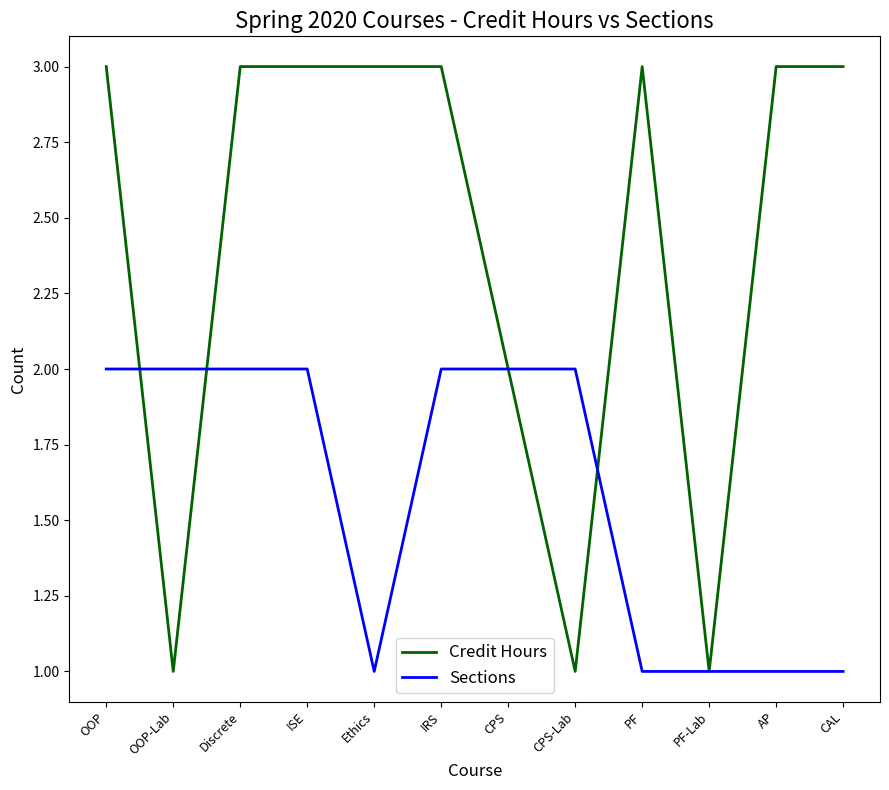

The Credit Hours series shows 5 at AP. True or false?

False